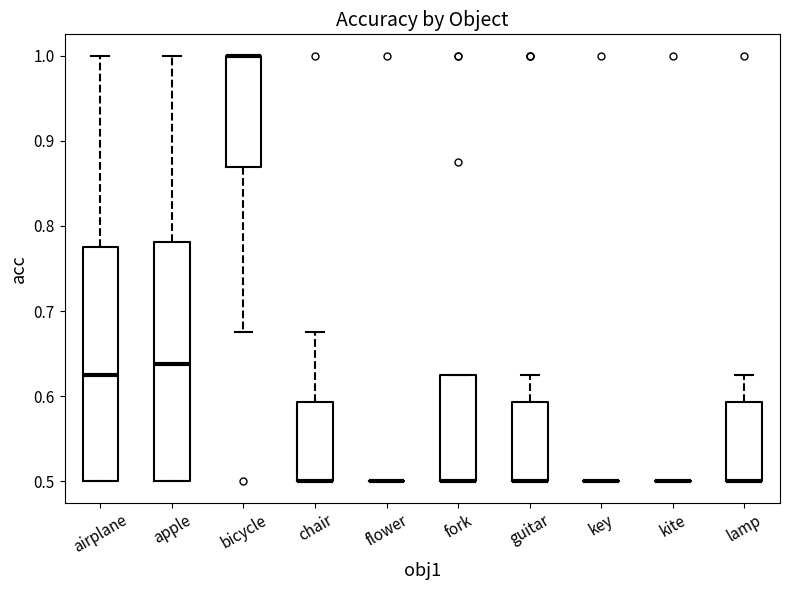

Reading left to right, transcribe this box plot: for each box, give where its median line is, the range the box spans, and where its two whiskers end, as read against the y-axis. The values are not printed on the chart, so give them approximately, as read against the axis.

airplane: median 0.63, box 0.50 to 0.78, whiskers 0.50 to 1.00
apple: median 0.64, box 0.50 to 0.78, whiskers 0.50 to 1.00
bicycle: median 1.00 (drawn on the box's upper edge), box 0.87 to 1.00, whiskers 0.68 to 1.00
chair: median 0.50 (drawn on the box's lower edge), box 0.50 to 0.59, whiskers 0.50 to 0.68
flower: box collapsed to a line at 0.50, whiskers 0.50 to 0.50
fork: median 0.50 (drawn on the box's lower edge), box 0.50 to 0.63, whiskers 0.50 to 0.63
guitar: median 0.50 (drawn on the box's lower edge), box 0.50 to 0.59, whiskers 0.50 to 0.63
key: box collapsed to a line at 0.50, whiskers 0.50 to 0.50
kite: box collapsed to a line at 0.50, whiskers 0.50 to 0.50
lamp: median 0.50 (drawn on the box's lower edge), box 0.50 to 0.59, whiskers 0.50 to 0.63